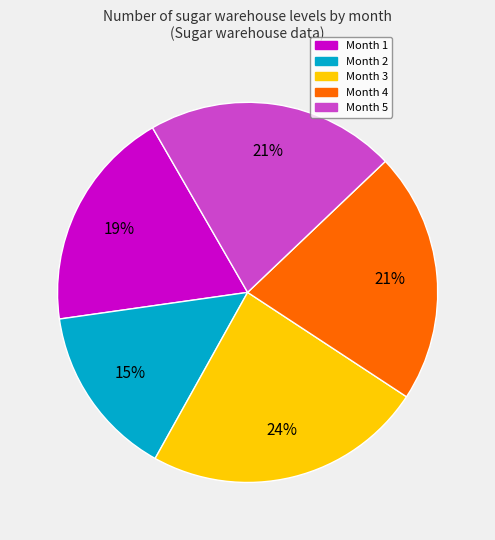

Does any single category account for the majority?

No